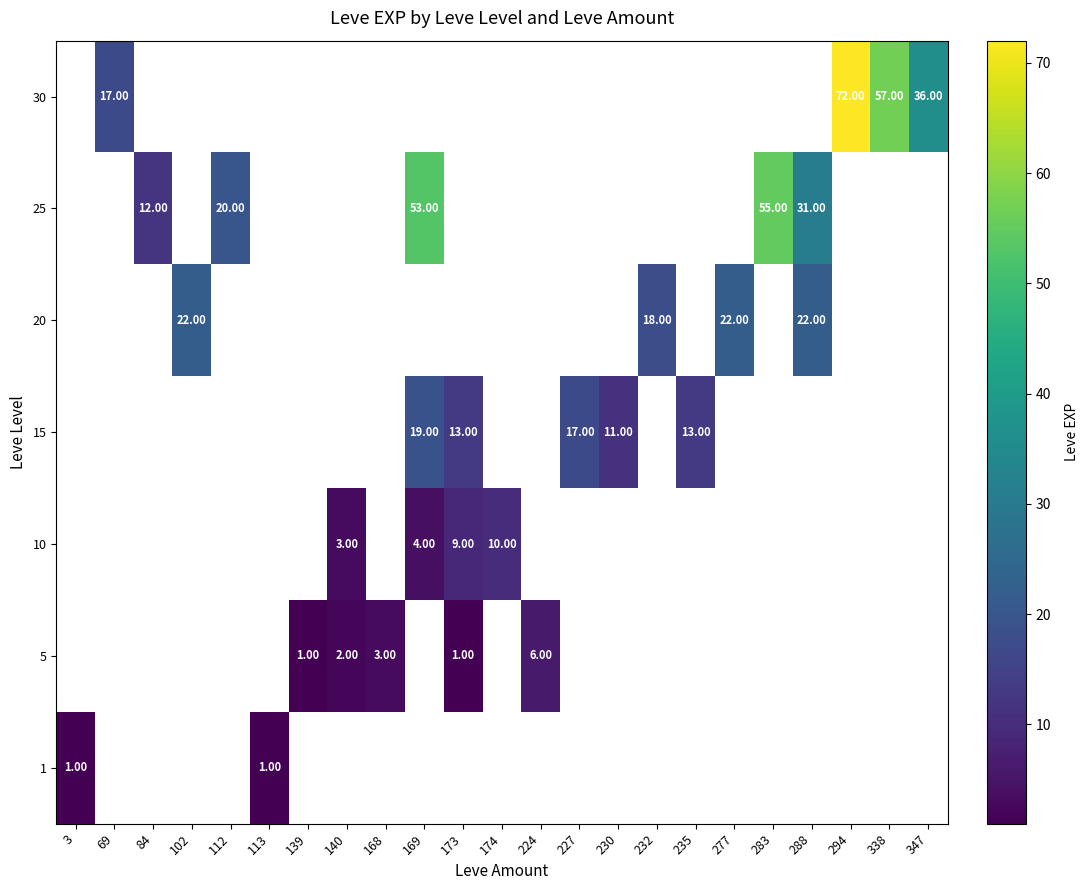

Which series changed the most between 294 and 338?

30